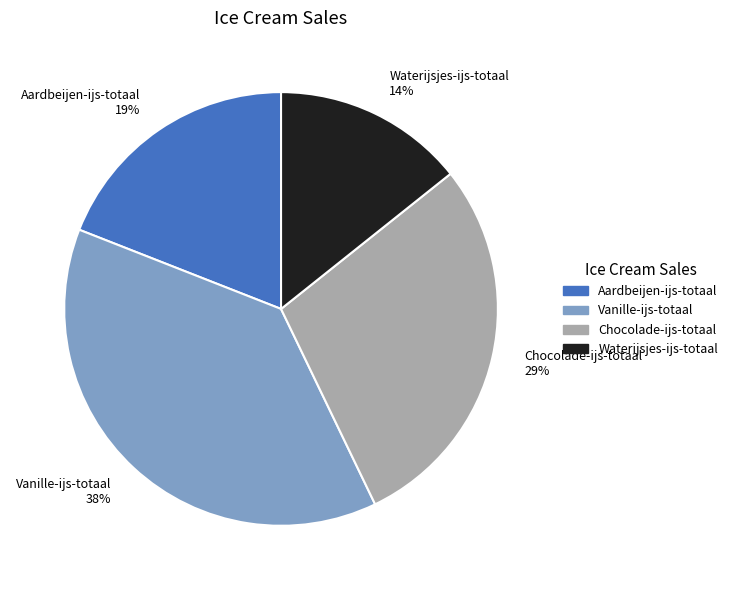

How many segments does this pie chart have?

4